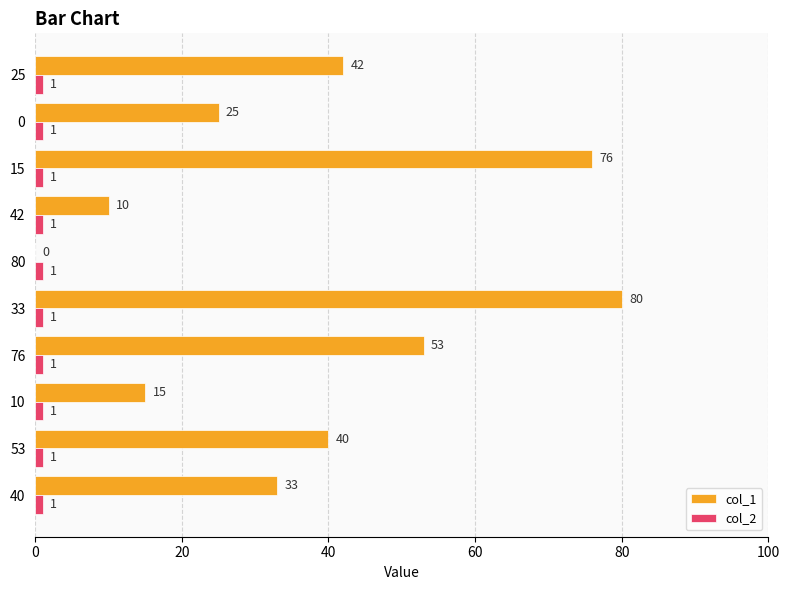

Is it true that col_1 equals 64 at 25?

False